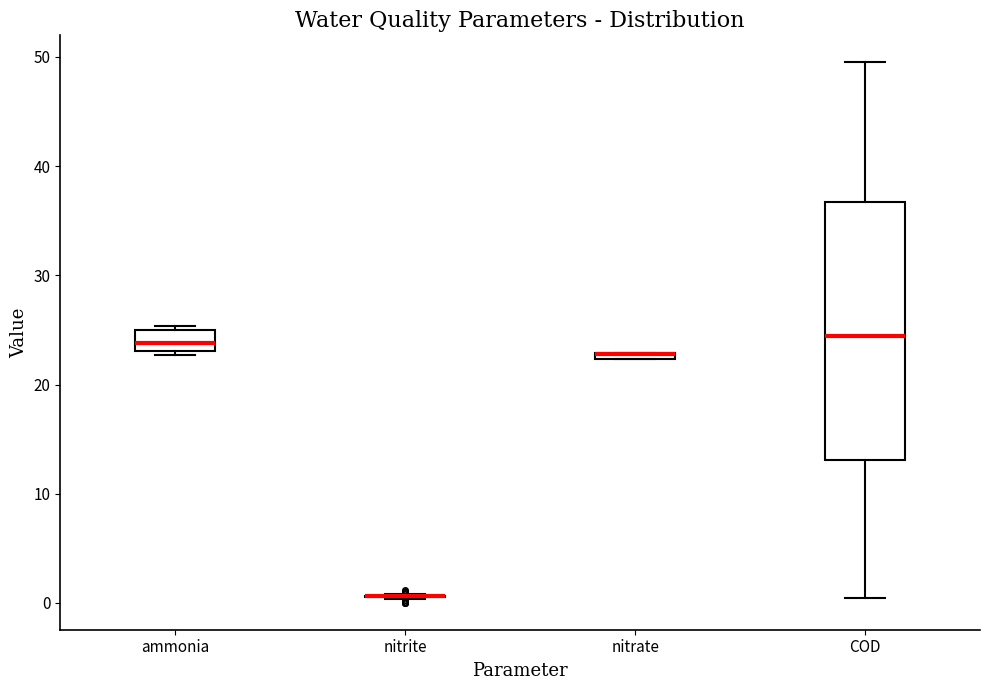

Where does the median line of the box for ammonia sit on the y-axis? The values are not printed on the chart, so give them approximately, as read against the axis.

24